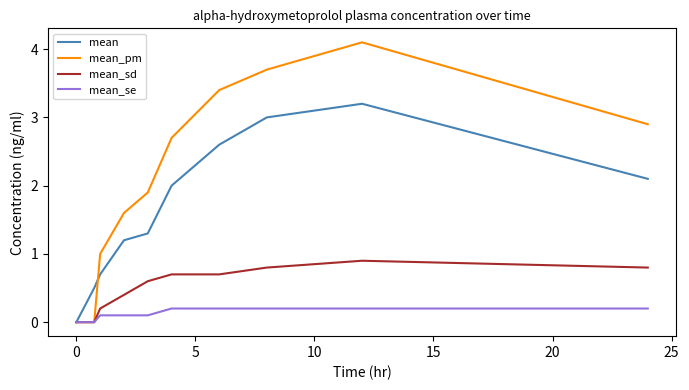

What are all the series names shown in the legend?

mean, mean_pm, mean_sd, mean_se